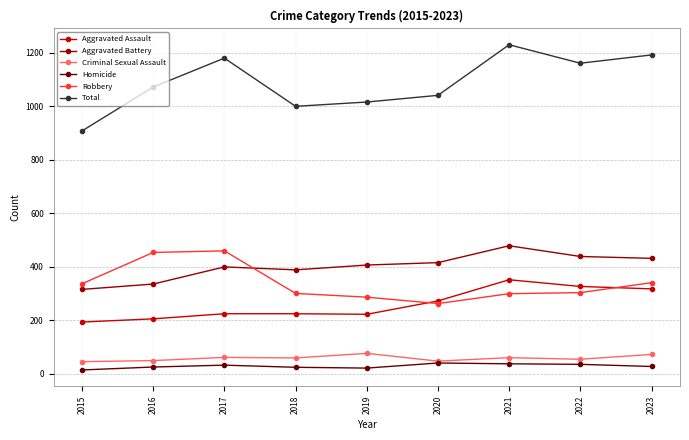

True or false: Aggravated Battery has a value of 432 at 2023.

True